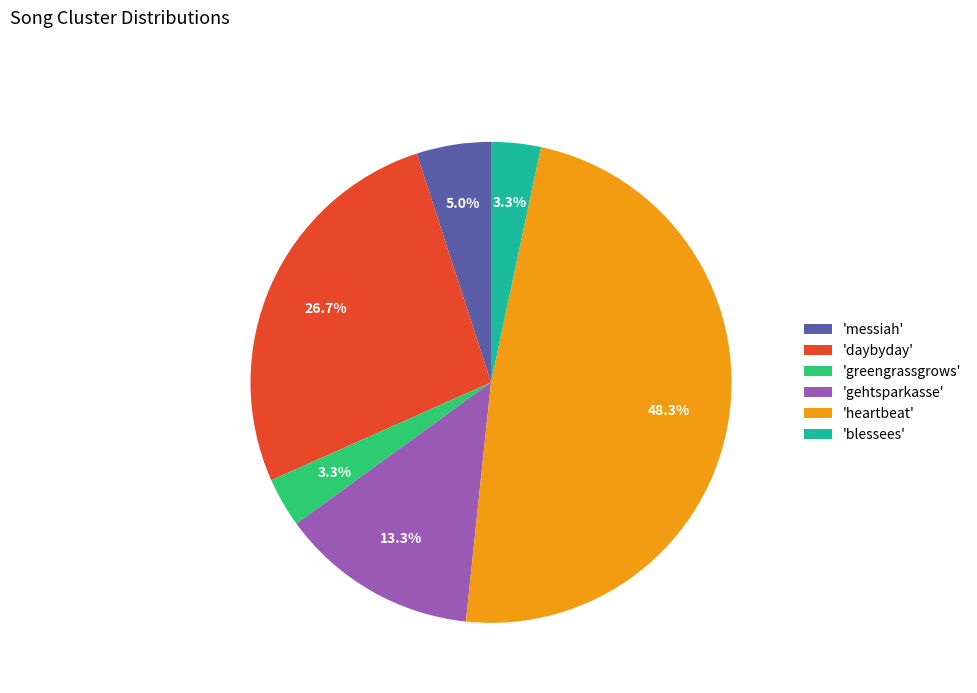

Approximately how many times larger is the value at 'messiah' compared to 'greengrassgrows'?

1.5